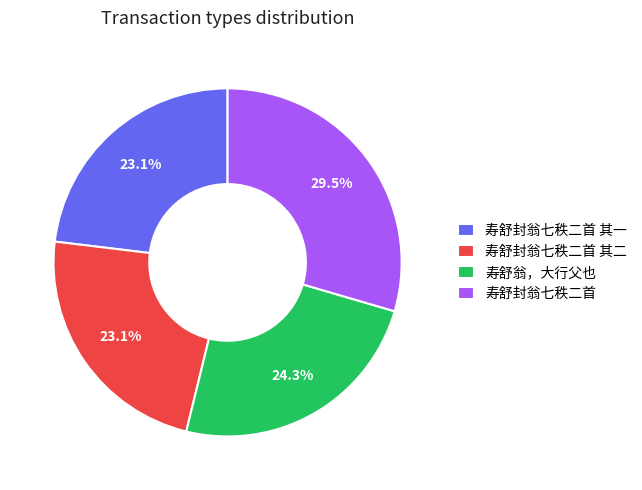

To the nearest percent, what percentage of the pie is 寿舒封翁七秩二首 其二?

23%